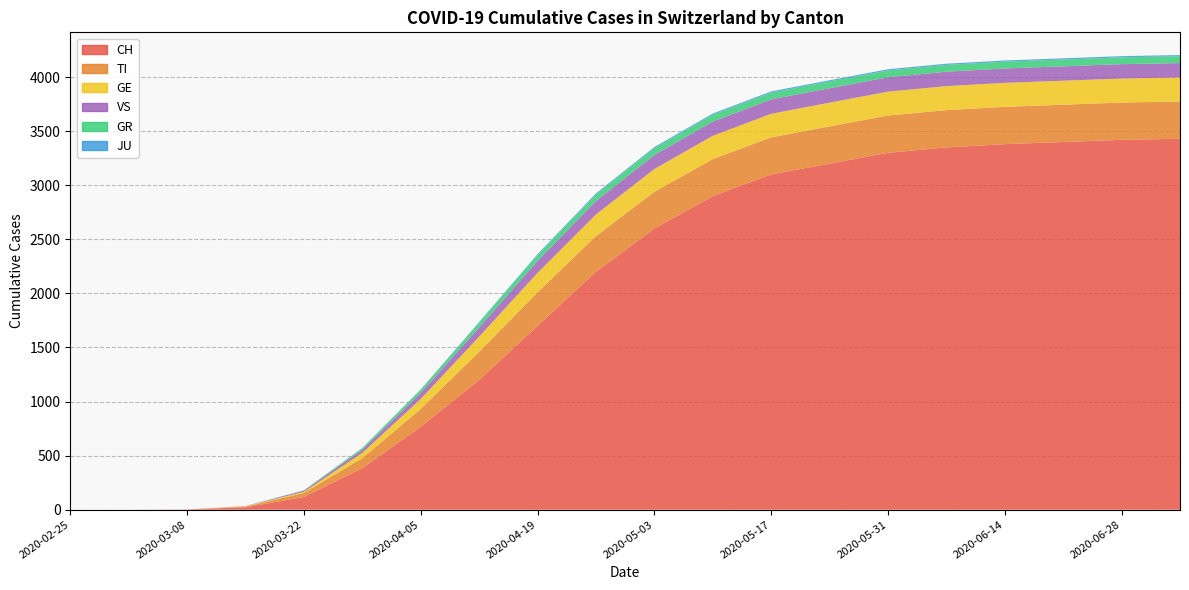

Reading right to left, extract all data points from this chart.

CH: 3430	3420	3400	3380	3350	3300	3200	3100	2900	2600	2200	1700	1200	800	384	118	22	2	0	0
TI: 345	345	345	345	345	345	344	343	342	340	330	310	260	180	93	37	6	0	0	0
GE: 222	222	222	222	222	221	220	218	215	210	200	180	140	90	48	10	4	0	0	0
GR: 63	63	63	63	63	63	63	63	63	62	60	55	45	30	15	4	0	0	0	0
JU: 11	11	11	11	11	11	11	11	11	11	10	8	5	2	0	0	0	0	0	0
VS: 133	133	133	133	133	133	133	133	132	130	125	110	85	58	31	11	2	0	0	0